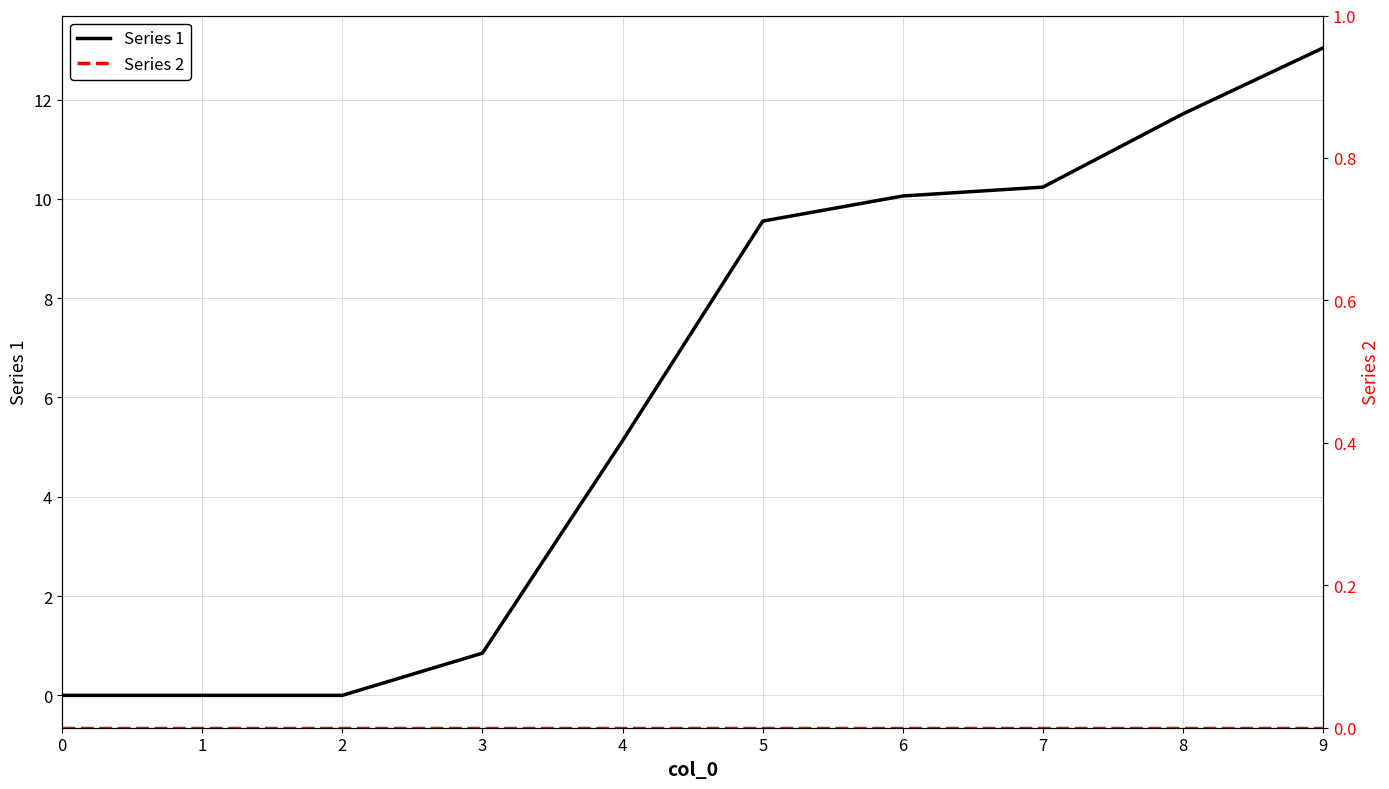

What are all the series names shown in the legend?

Series 1, Series 2